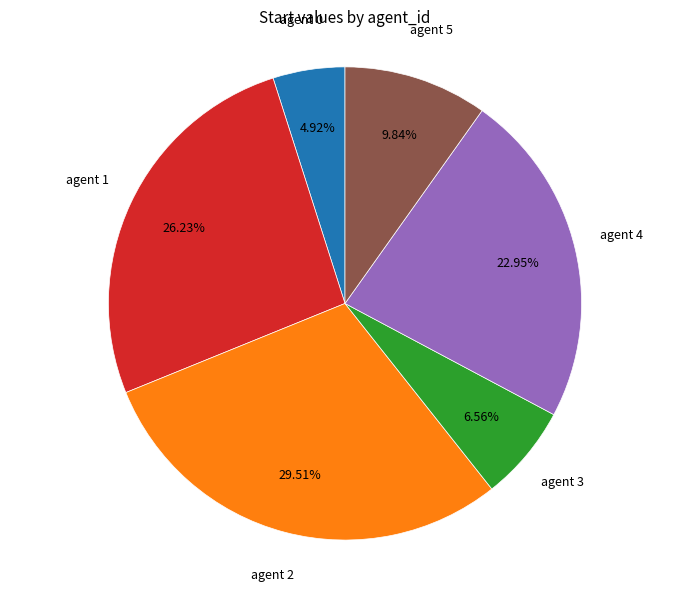

Does any single category account for the majority?

No